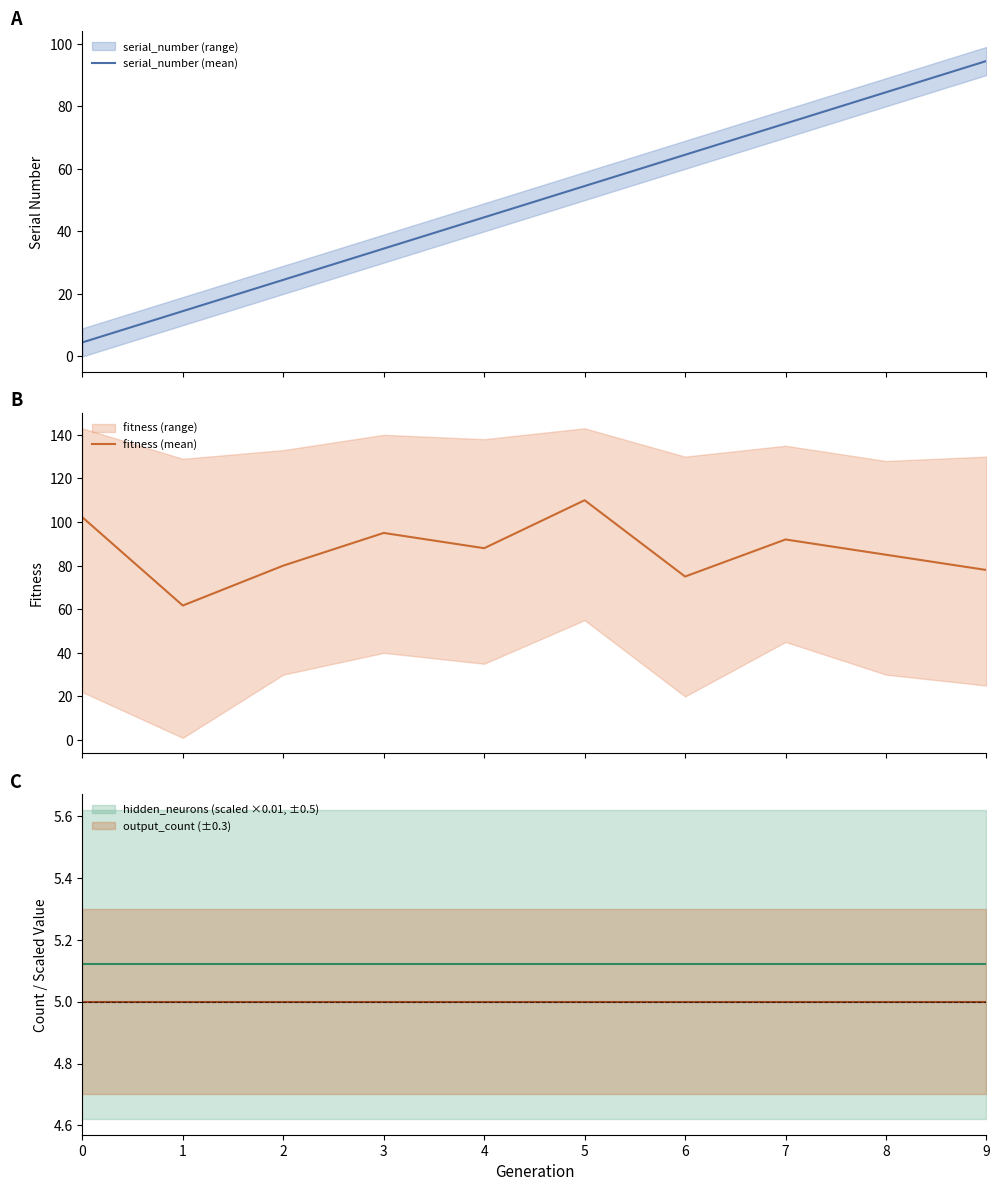

What is the sum of all fitness (mean) values?

866.9